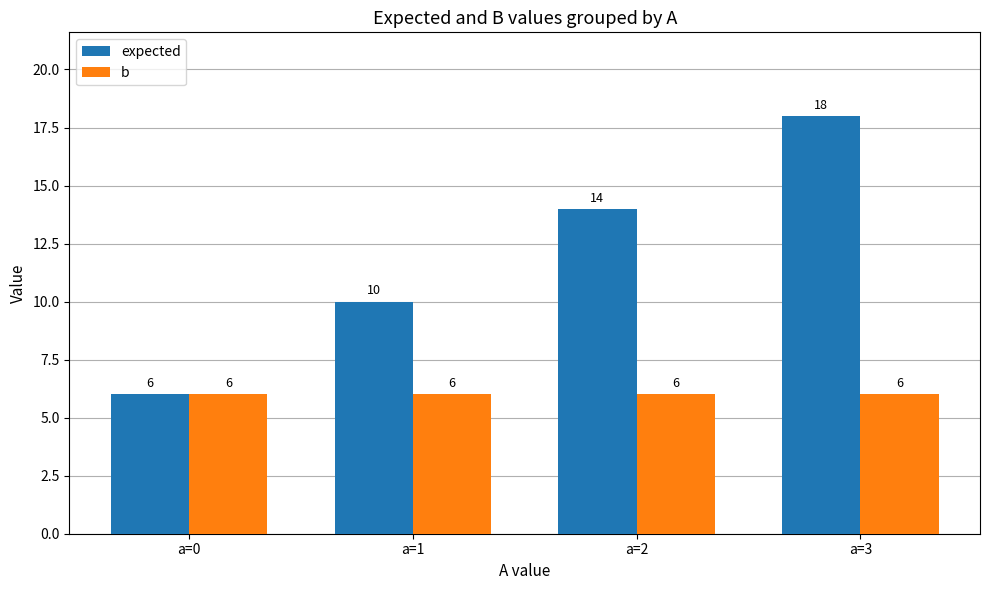

What is the total value across all series at a=0?

12